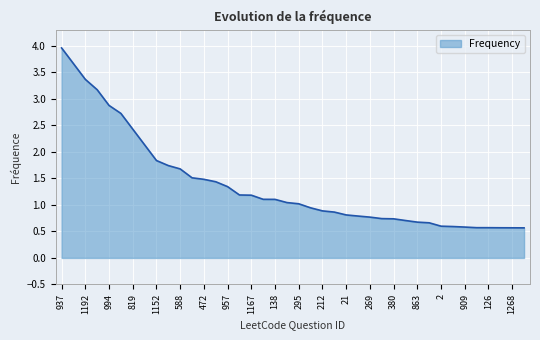

What is the smallest value displayed?

0.6